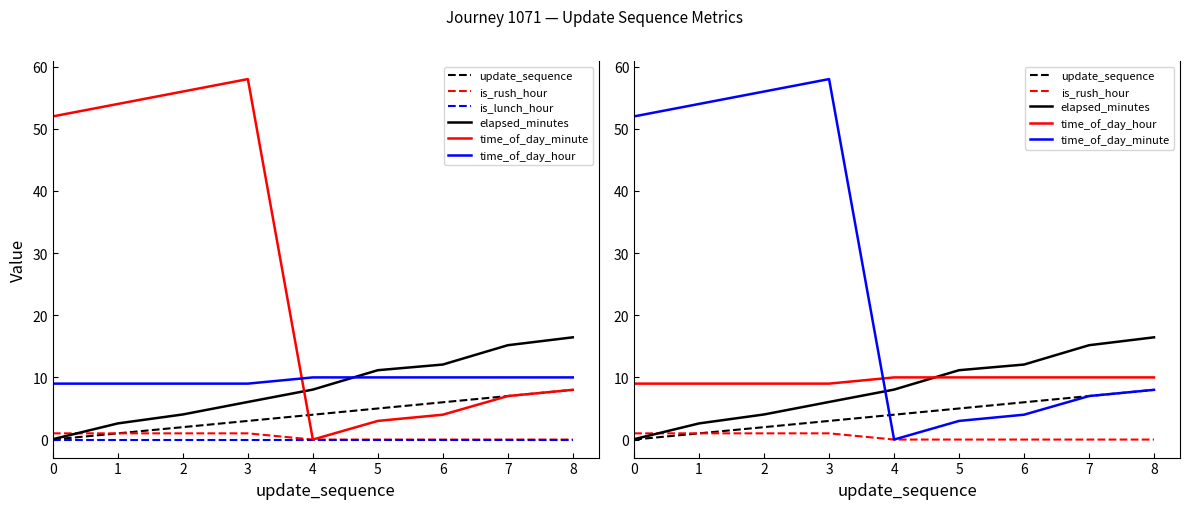

Rank the series by their maximum value, from lowest to highest.

is_lunch_hour, is_rush_hour, update_sequence, time_of_day_hour, elapsed_minutes, time_of_day_minute